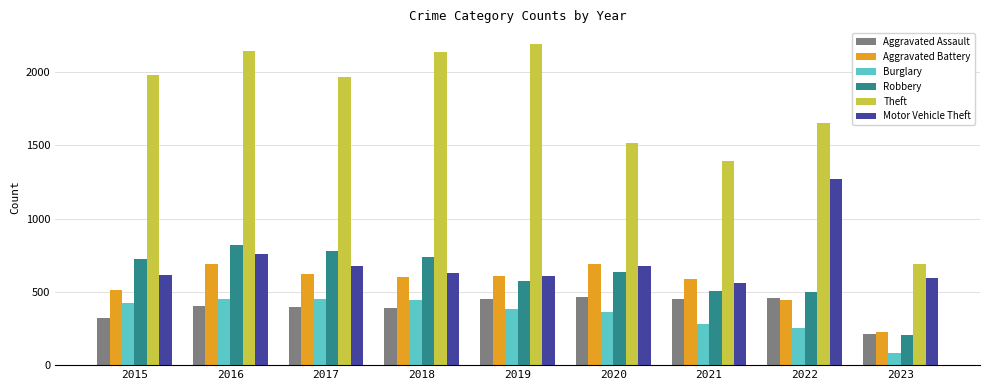

Which series has the widest spread of values?

Theft